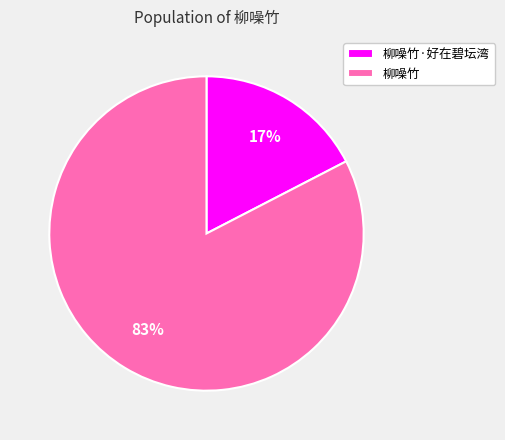

What percentage is the 柳噪竹 slice, to the nearest percent?

83%